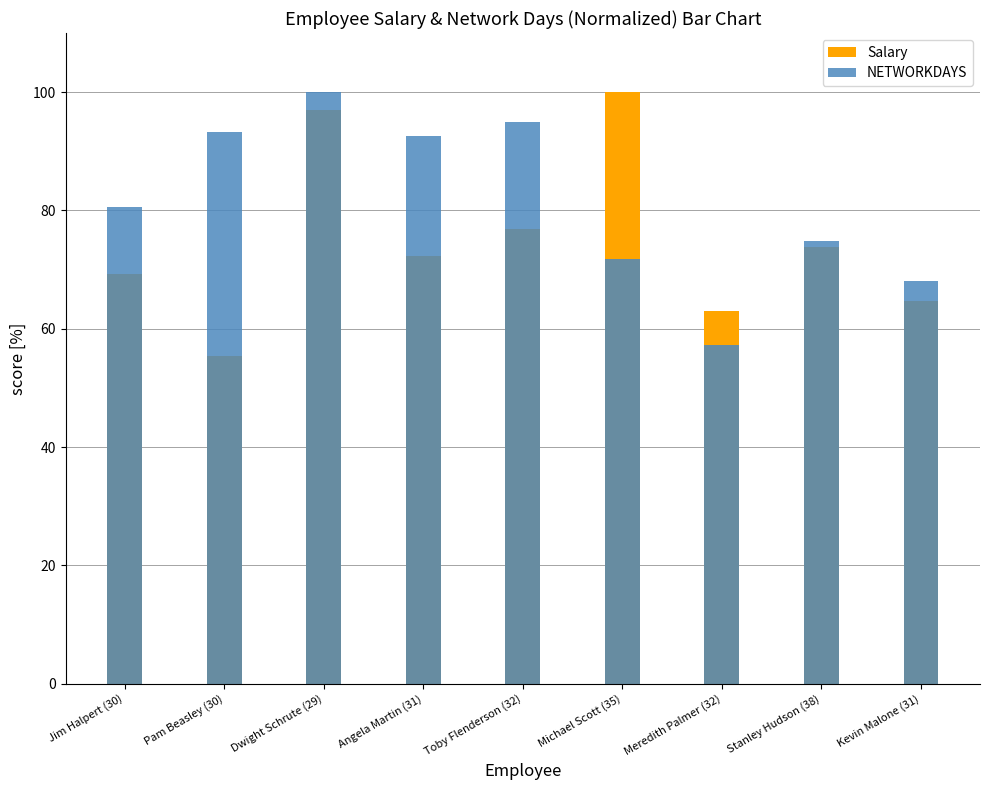

What is the sum of all NETWORKDAYS values?

733.4